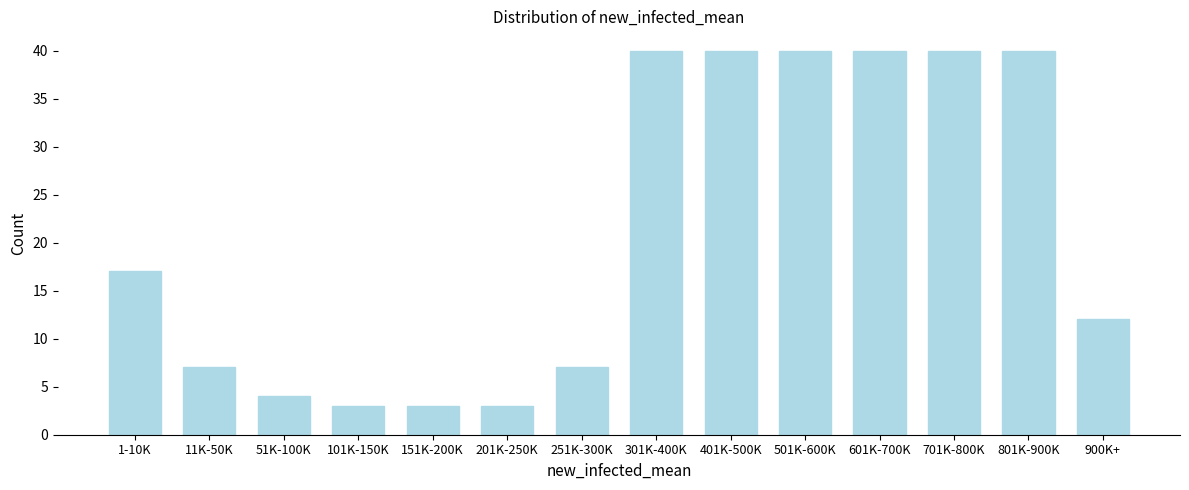

Reading right to left, extract all data points from this chart.

900K+=12	801K-900K=40	701K-800K=40	601K-700K=40	501K-600K=40	401K-500K=40	301K-400K=40	251K-300K=7	201K-250K=3	151K-200K=3	101K-150K=3	51K-100K=4	11K-50K=7	1-10K=17